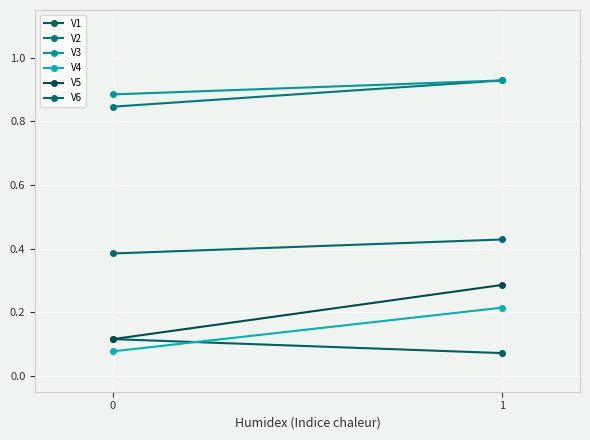

At how many categories does at least one series exceed 0?

2